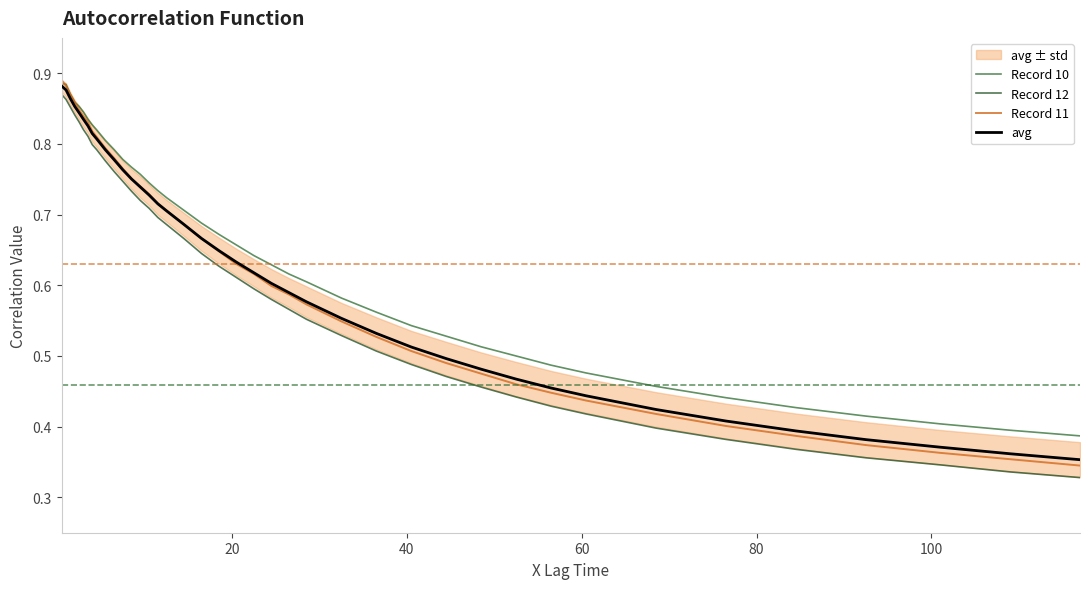

At how many categories does at least one series exceed 0?

40